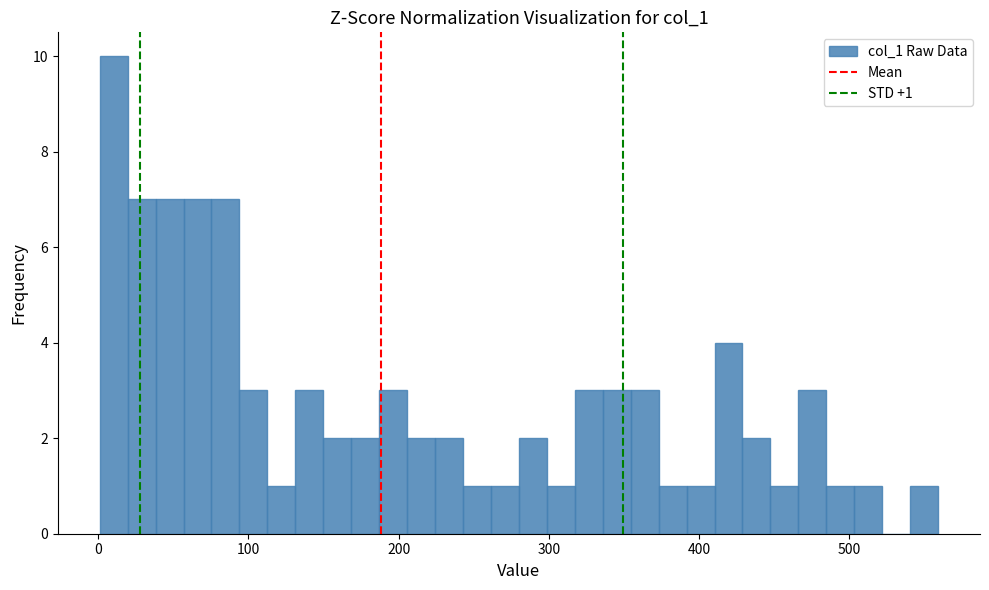

Around what value on the x-axis is the tallest bar? Give the approximate position of its centre, as read against the axis.

10